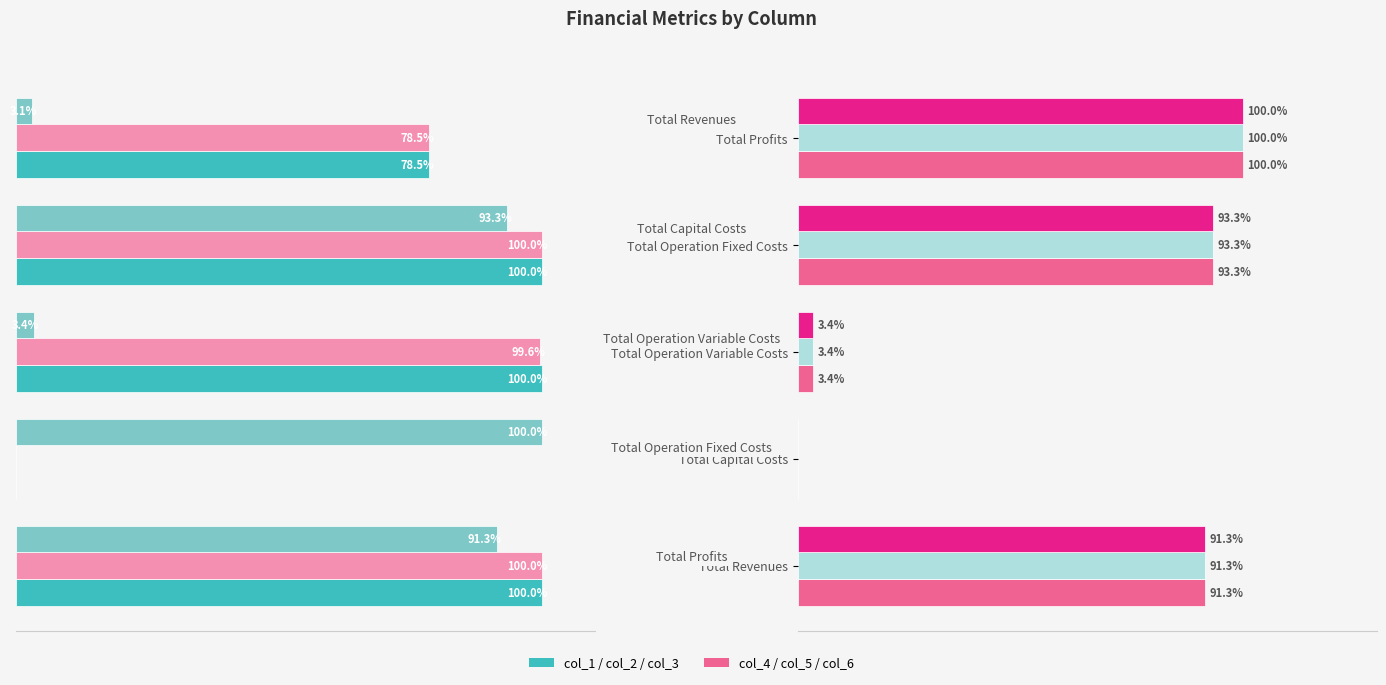

Is the value of col_2 at Total Capital Costs greater than the value of col_6 at Total Operation Variable Costs?

No